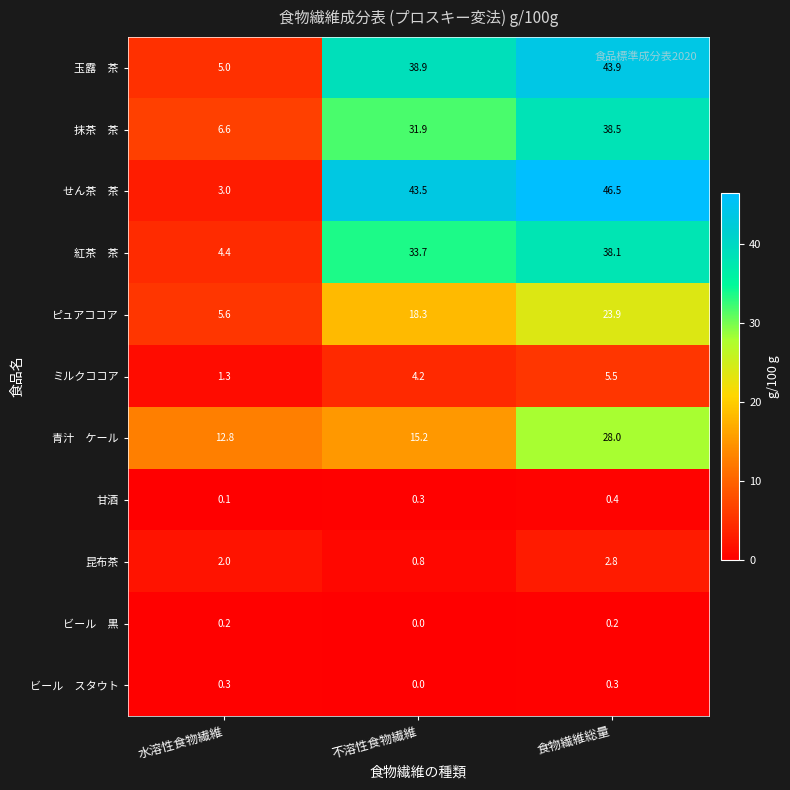

The value of ピュアココア at 水溶性食物繊維 is 5.6. True or false?

True